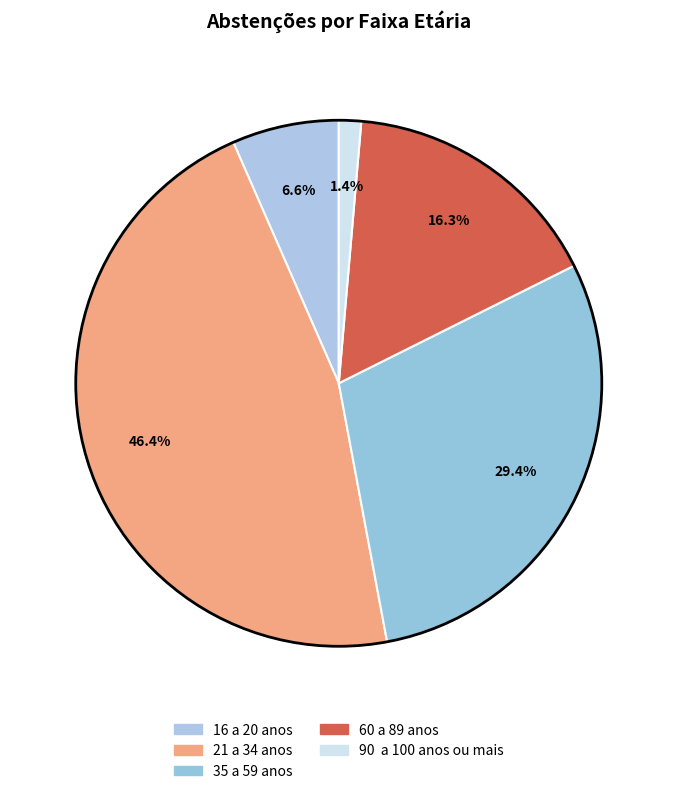

Count the number of slices in the pie.

5